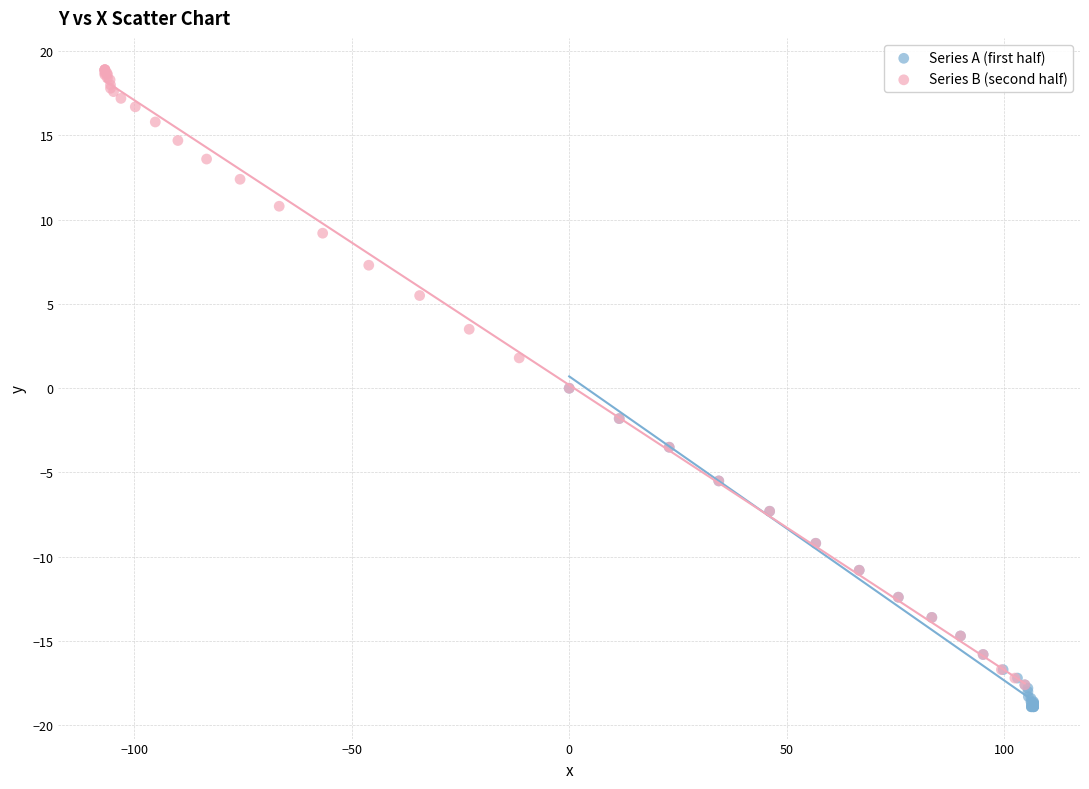

Which series has the largest Y range (max minus min)?

Series B (second half)